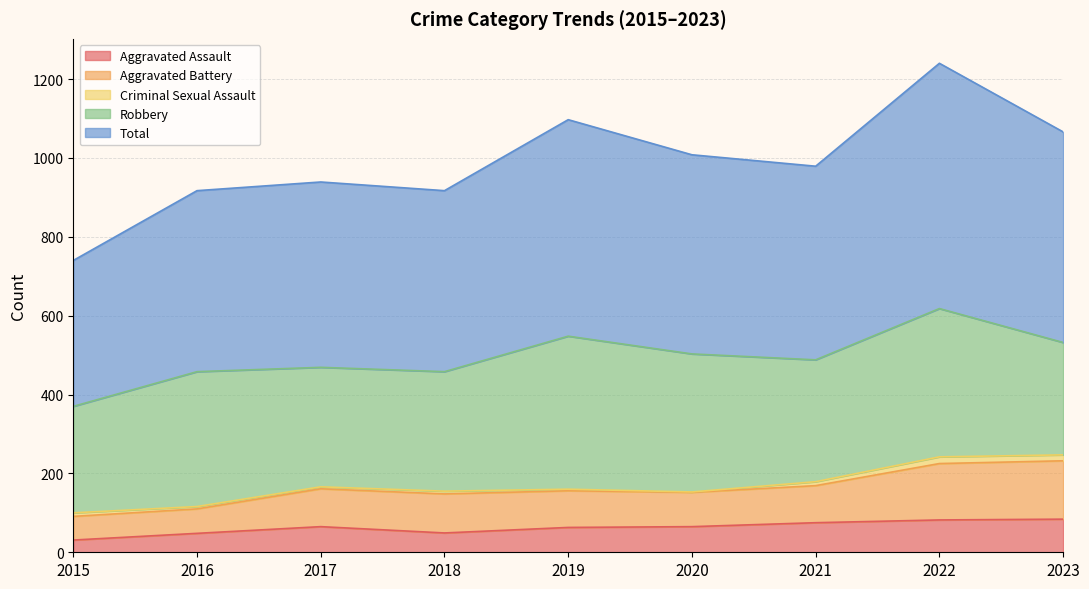

Where is the first local maximum for Total?

2017